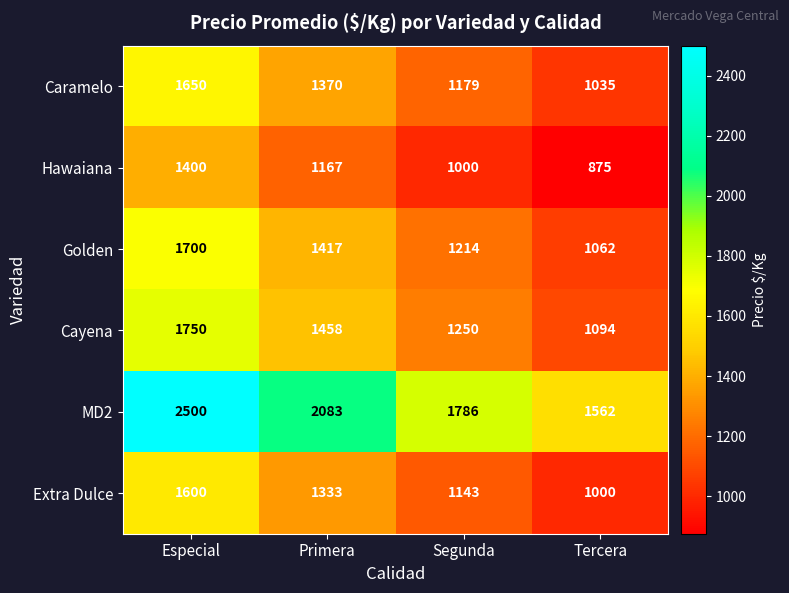

At Primera, list the series in order from smallest to largest.

Hawaiana, Extra Dulce, Caramelo, Golden, Cayena, MD2